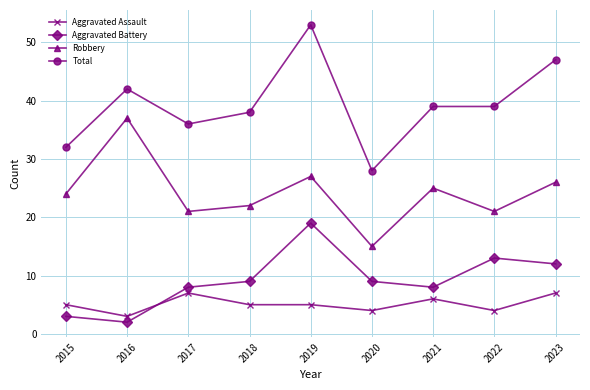

What is the highest value of the Aggravated Assault series?

7